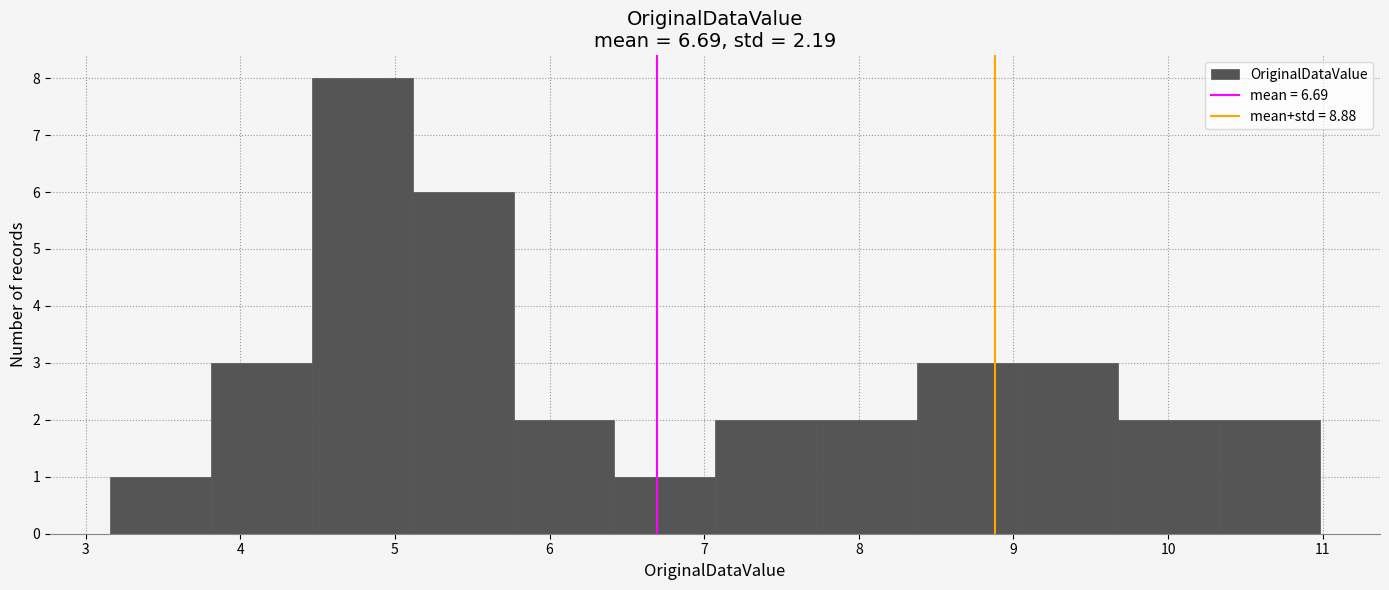

Over which range of the x-axis is the bar tallest?

4.5 to 5.1